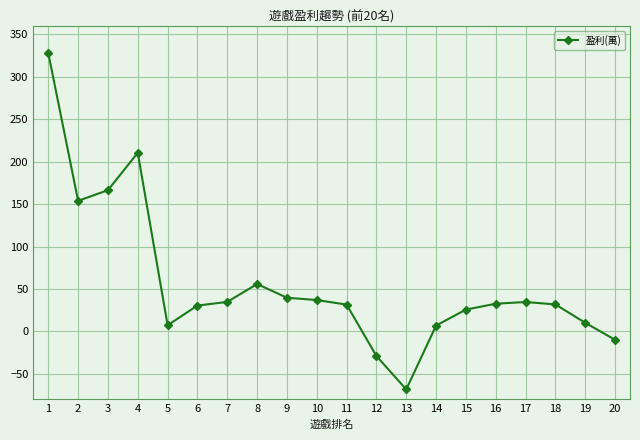

How many values are below zero?

3